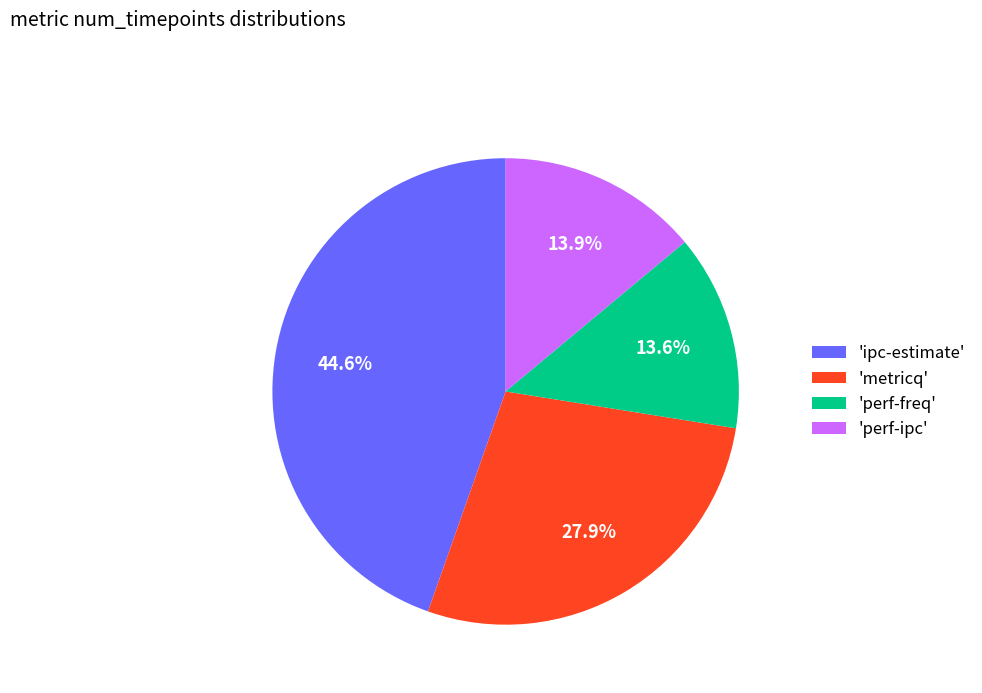

Which slice is the largest?

'ipc-estimate'